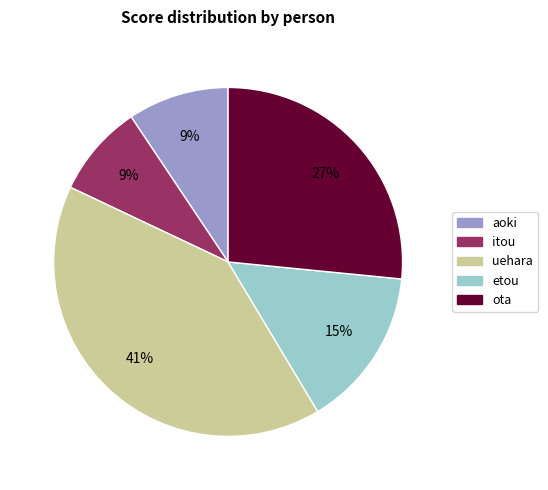

To the nearest percent, what is the difference between the itou and ota slice percentages?

18%